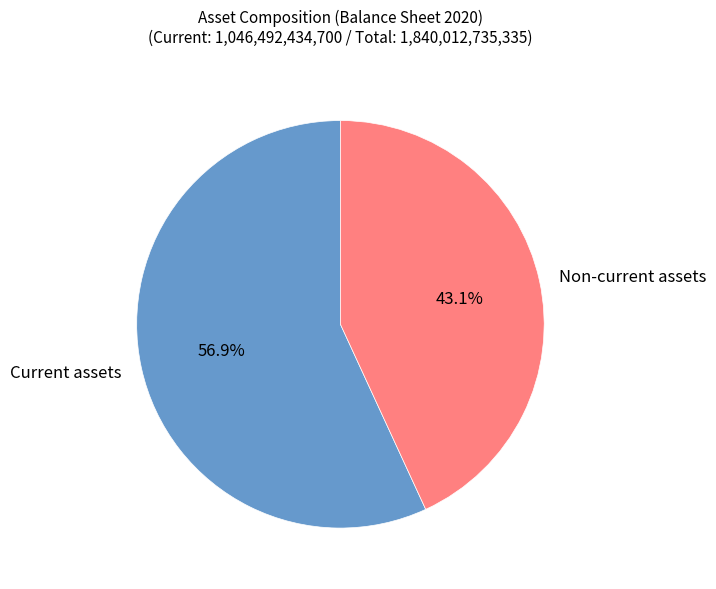

What percentage is the Current assets slice, to the nearest percent?

57%